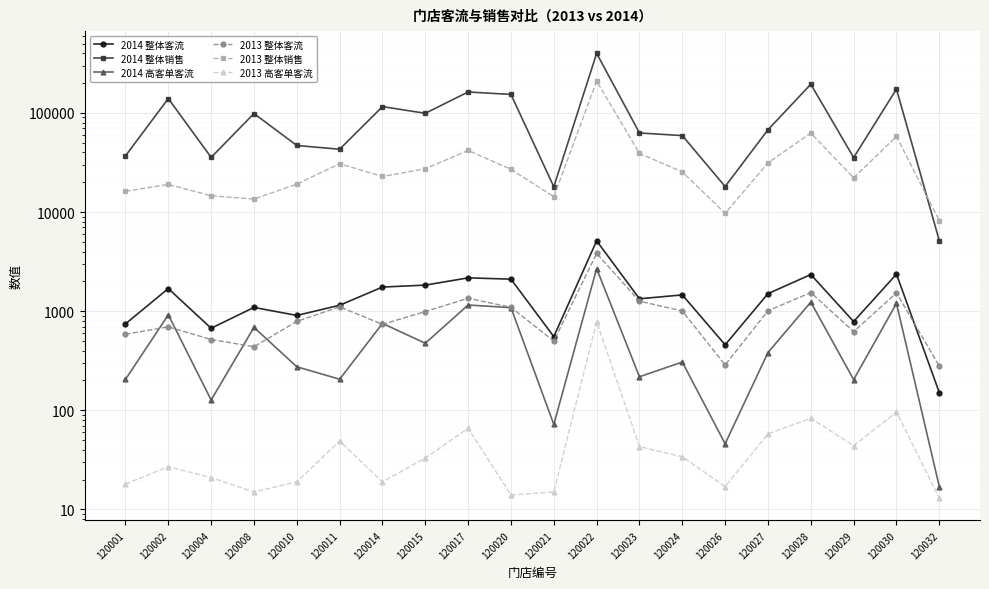

What are all the series names shown in the legend?

2014 整体客流, 2014 整体销售, 2014 高客单客流, 2013 整体客流, 2013 整体销售, 2013 高客单客流